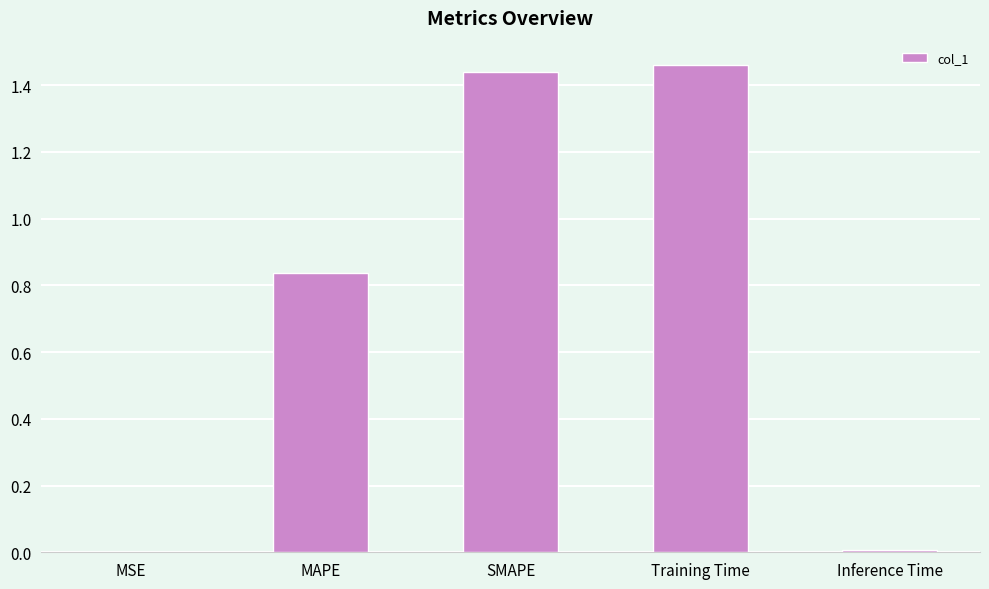

What is the sum of all values?

3.7